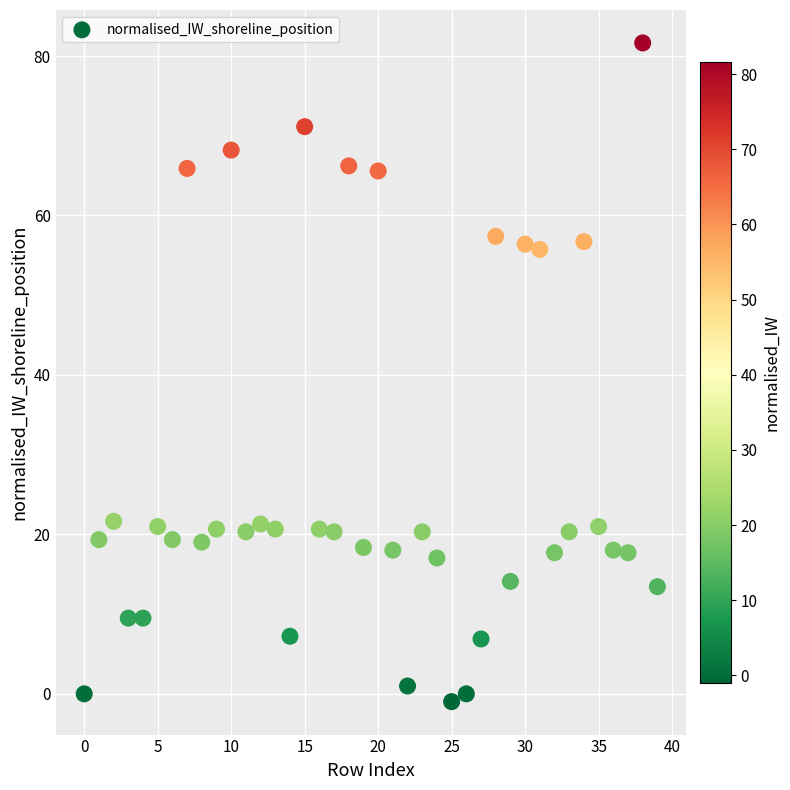

What is the range of Y values (max minus min)?

82.6